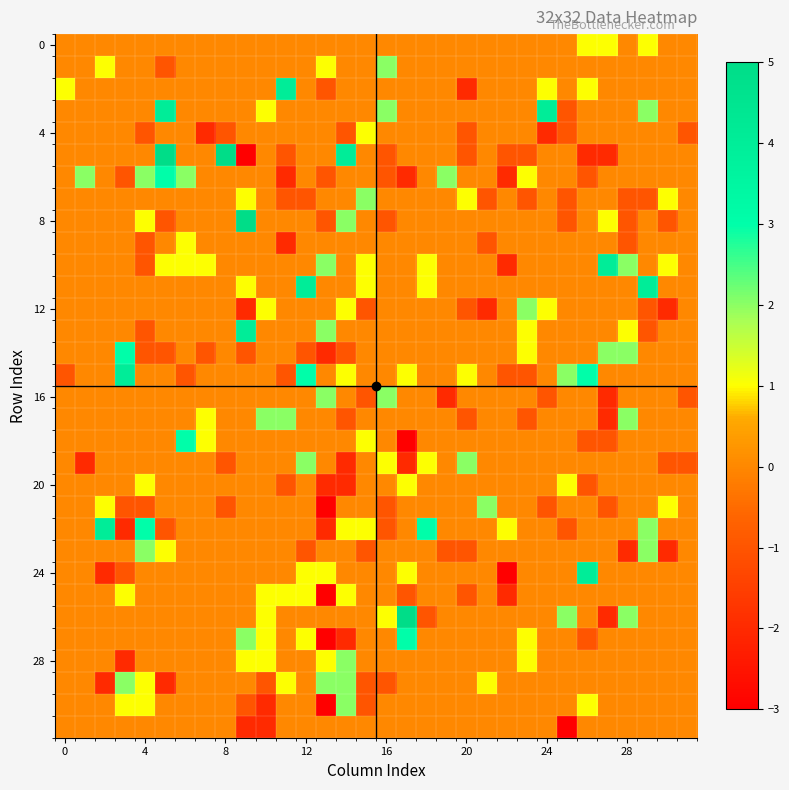

At how many categories does at least one series exceed 1?

27